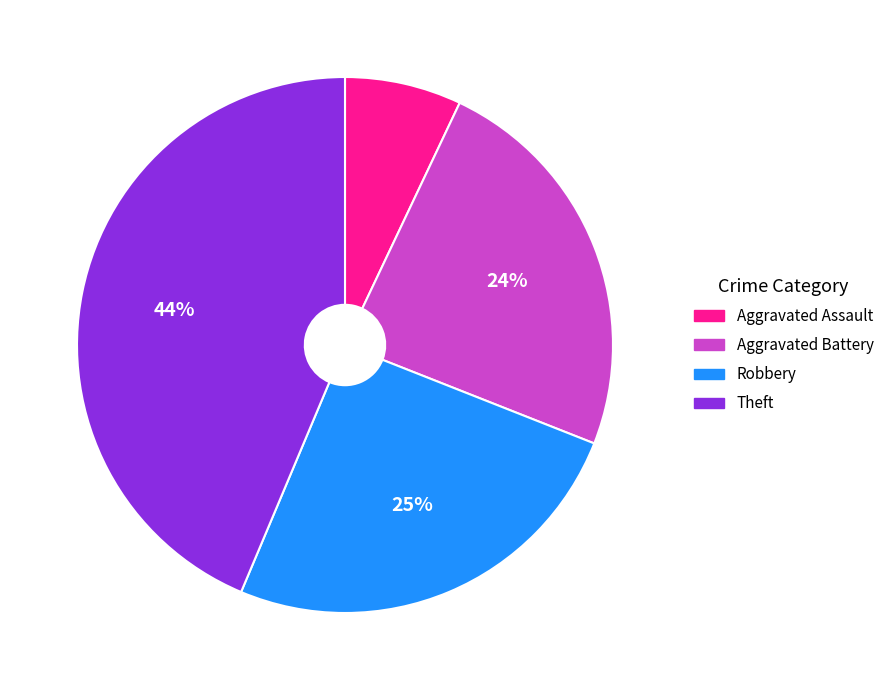

Combined, do Robbery and Theft account for over 50%?

Yes